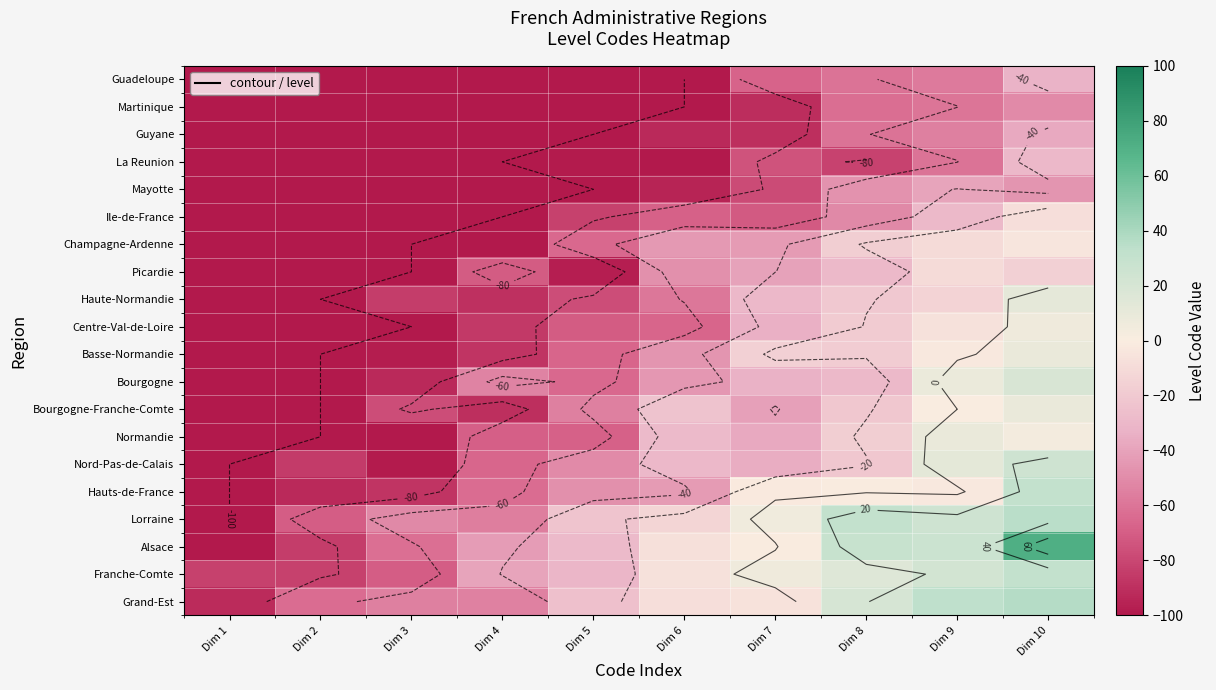

At how many categories does at least one series exceed 31?

2